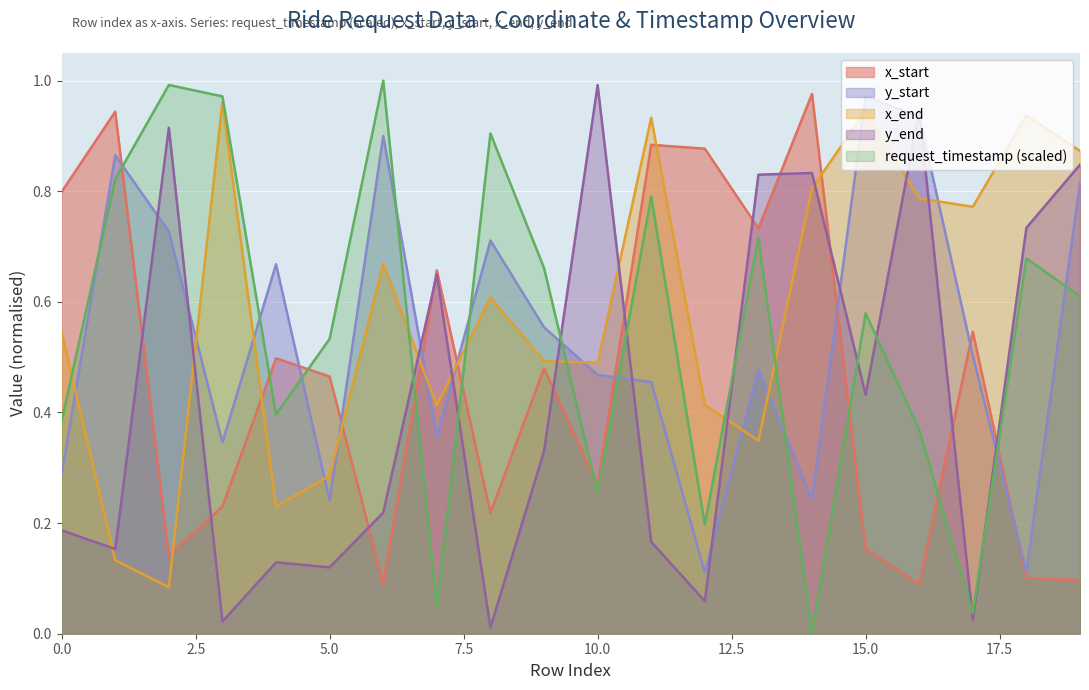

How many interior local valleys does the request_timestamp series have?

6